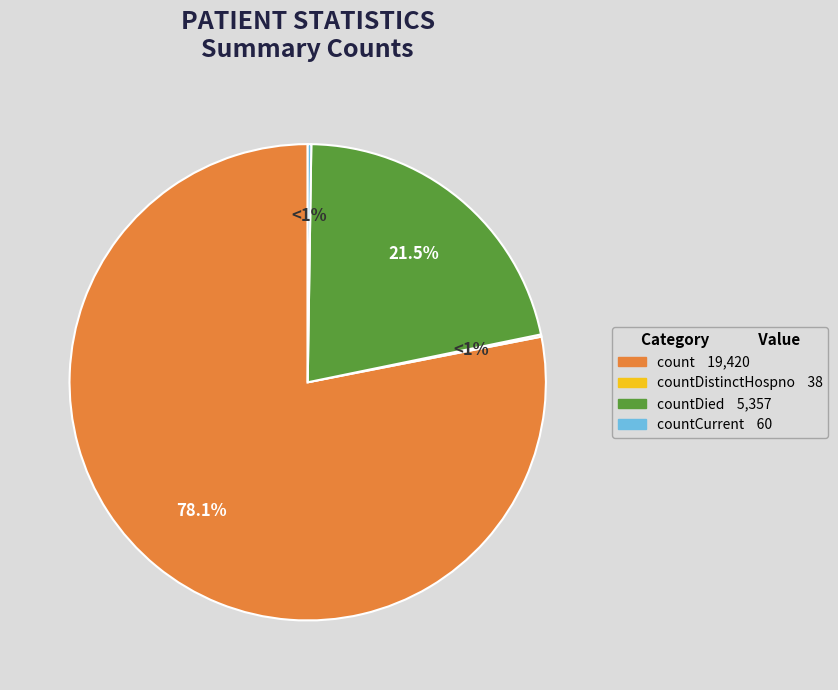

Is there a majority slice in this chart?

Yes